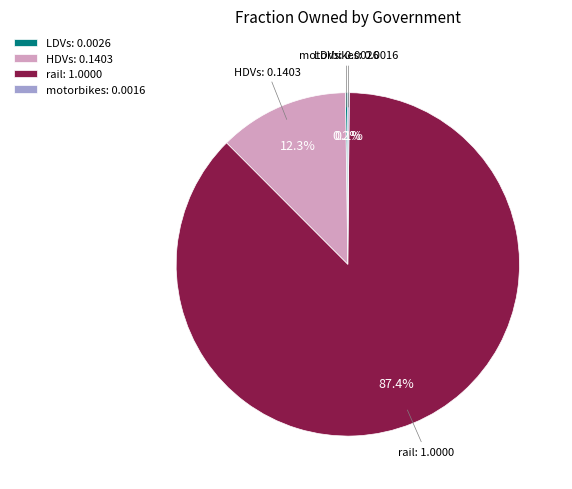

The rail slice represents 87% of the pie. True or false?

True